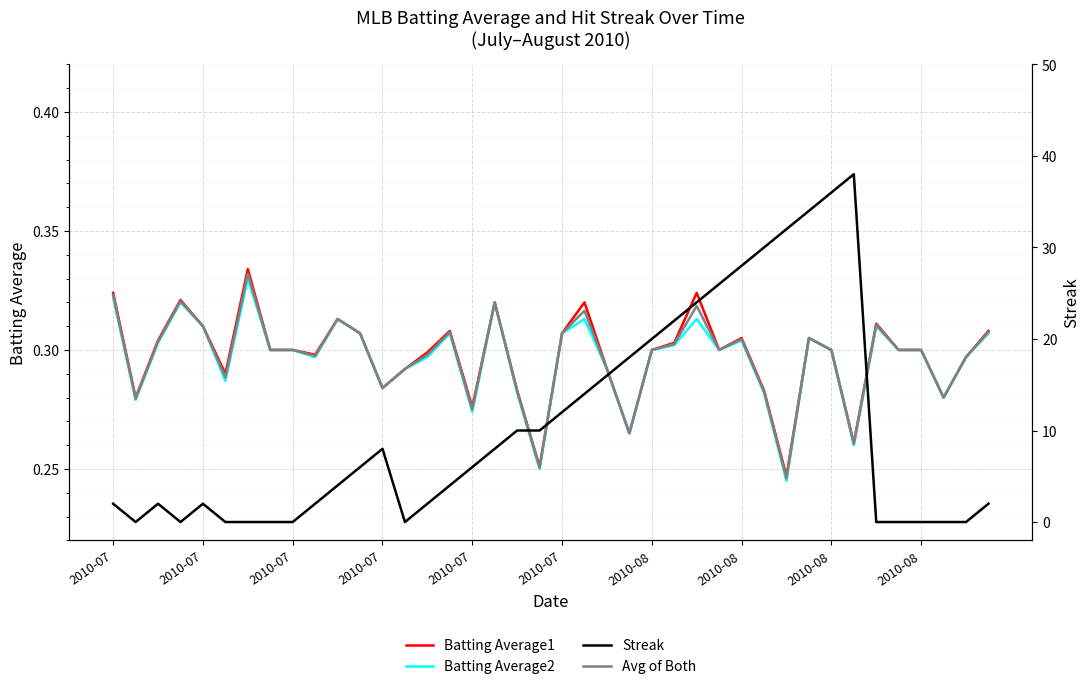

Which has a higher value, 26 or 24?

26